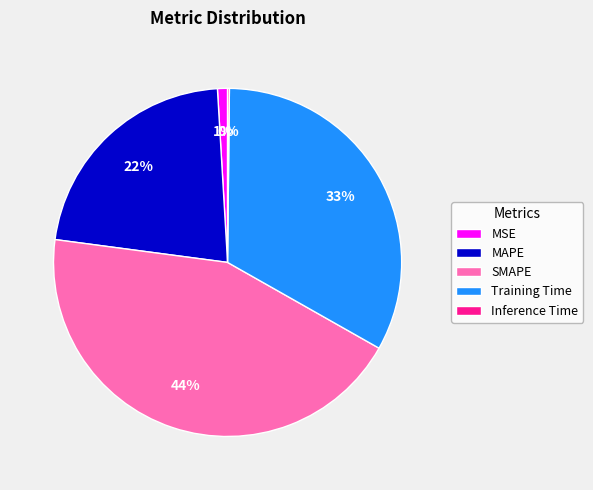

Which has a higher value, MSE or MAPE?

MAPE